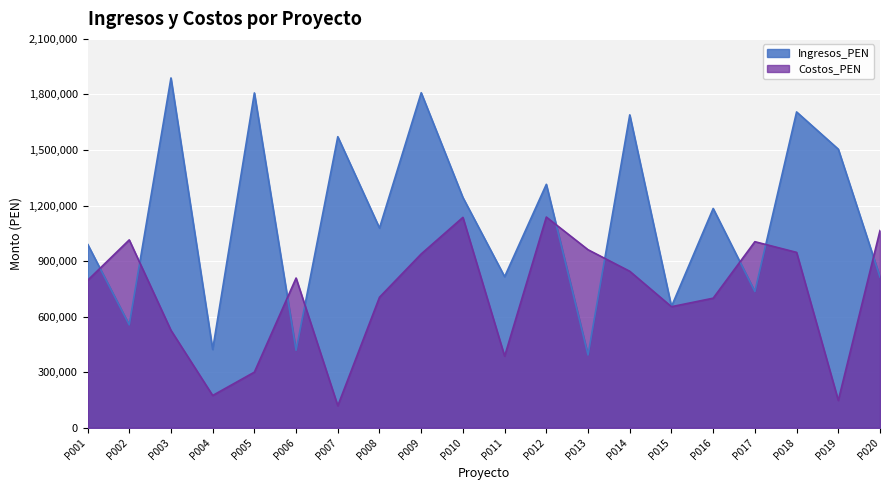

Is it true that Ingresos_PEN equals 2255981.1 at P014?

False